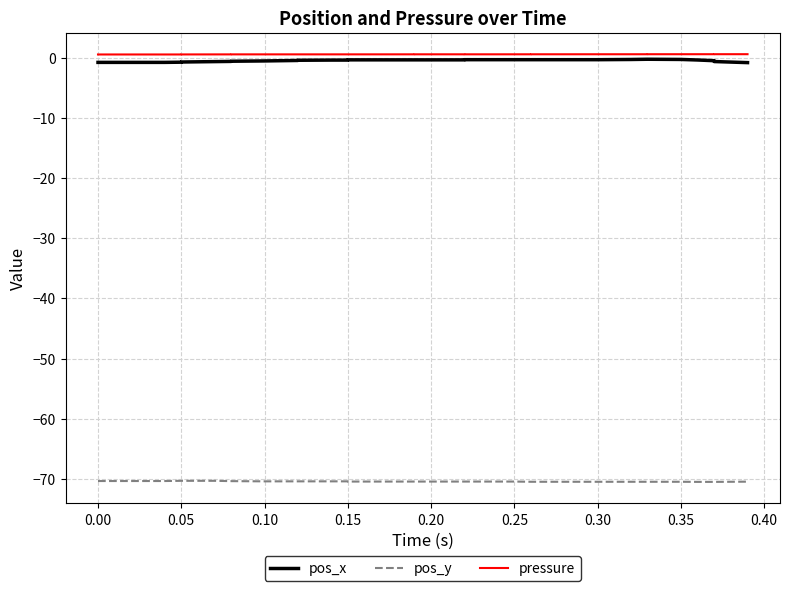

True or false: pos_x and pressure intersect in this chart.

False